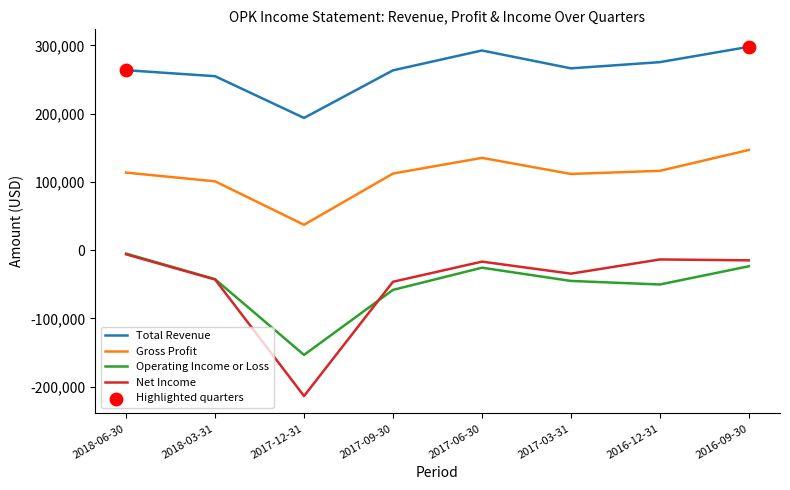

Is the value of Operating Income or Loss at 2018-03-31 greater than the value of Net Income at 2017-03-31?

No